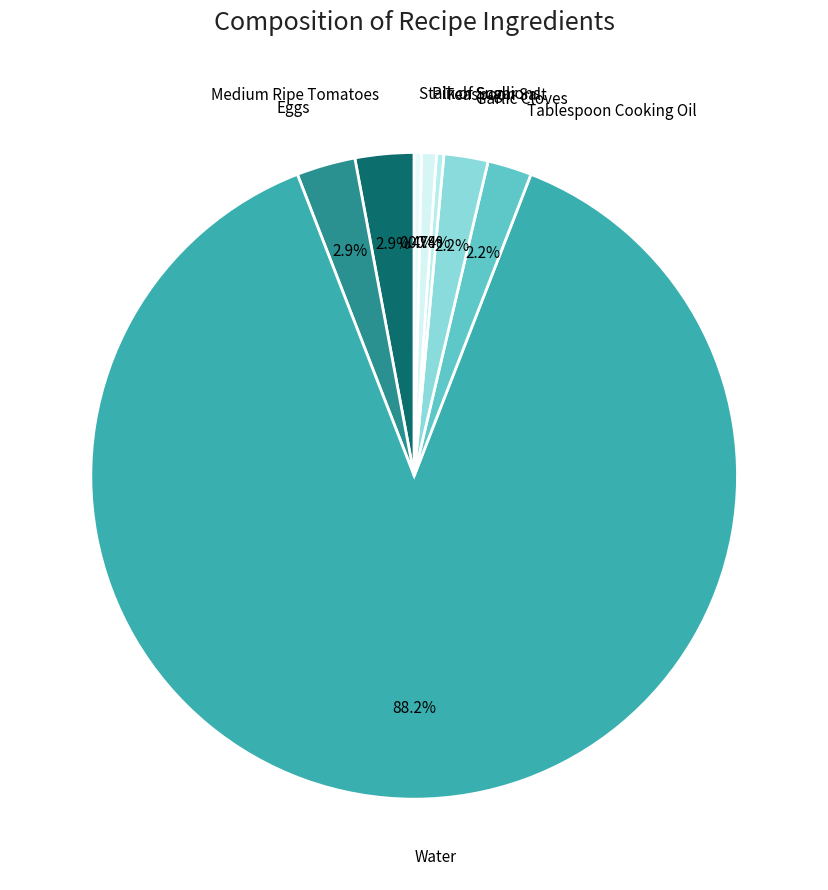

To the nearest percent, what is the difference between the largest and smallest slice percentages?

88%